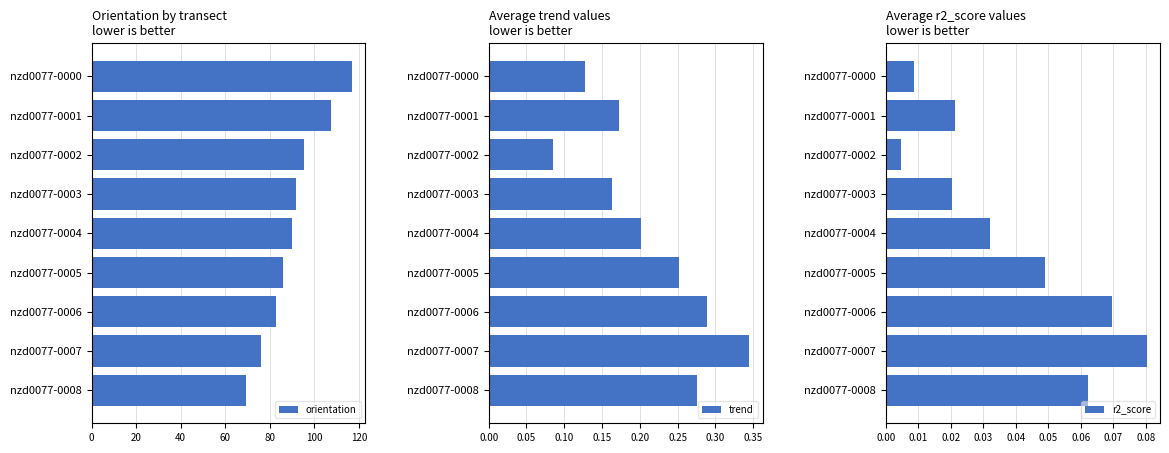

Reading left to right, transcribe all the data shown in this chart.

orientation: 117.1	107.3	95.3	91.8	89.9	86.1	82.7	76.0	69.5
trend: 0.1	0.2	0.1	0.2	0.2	0.3	0.3	0.3	0.3
r2_score: 0.0	0.0	0.0	0.0	0.0	0.0	0.1	0.1	0.1